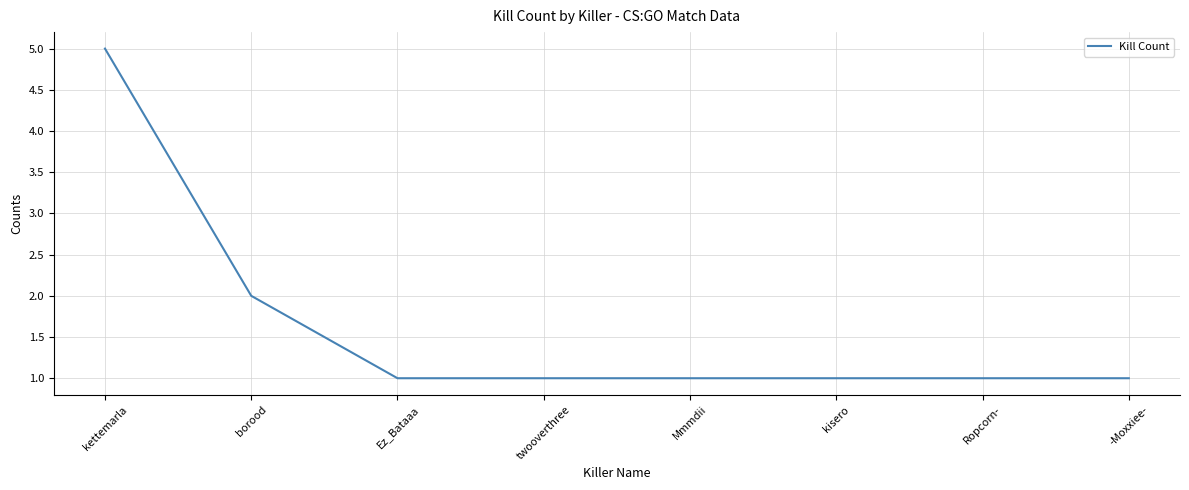

What is the maximum value shown in the chart?

5